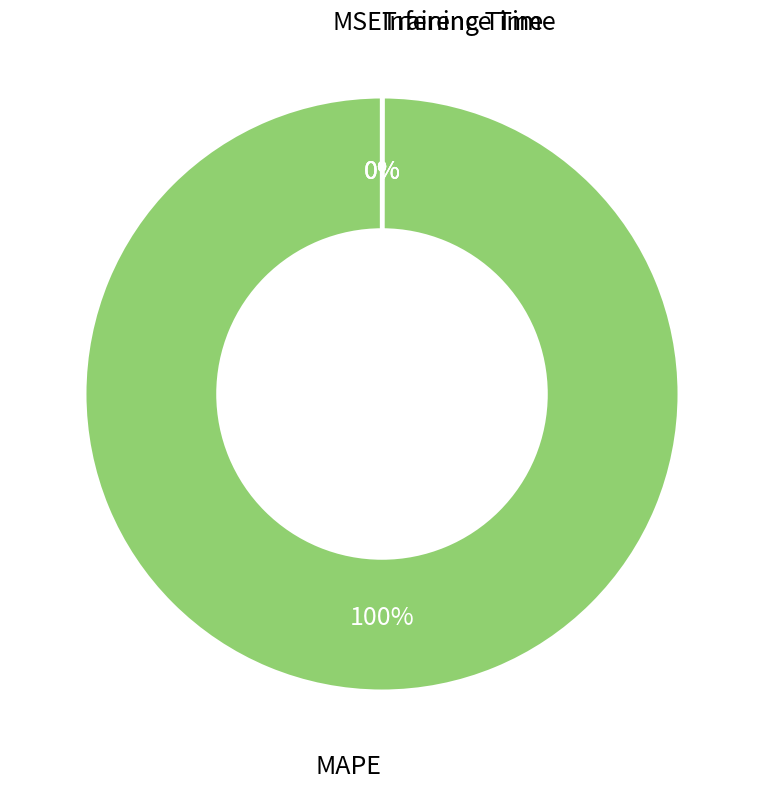

To the nearest percent, what is the difference between the largest and smallest slice percentages?

100%